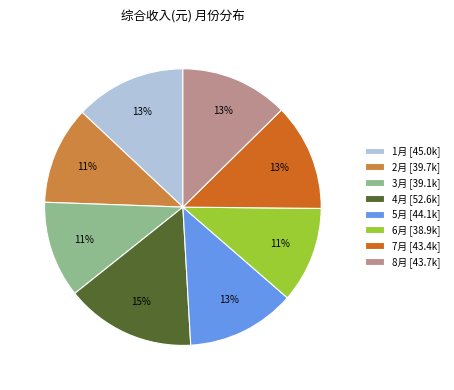

Is it true that 1月 is 27% of the pie?

False